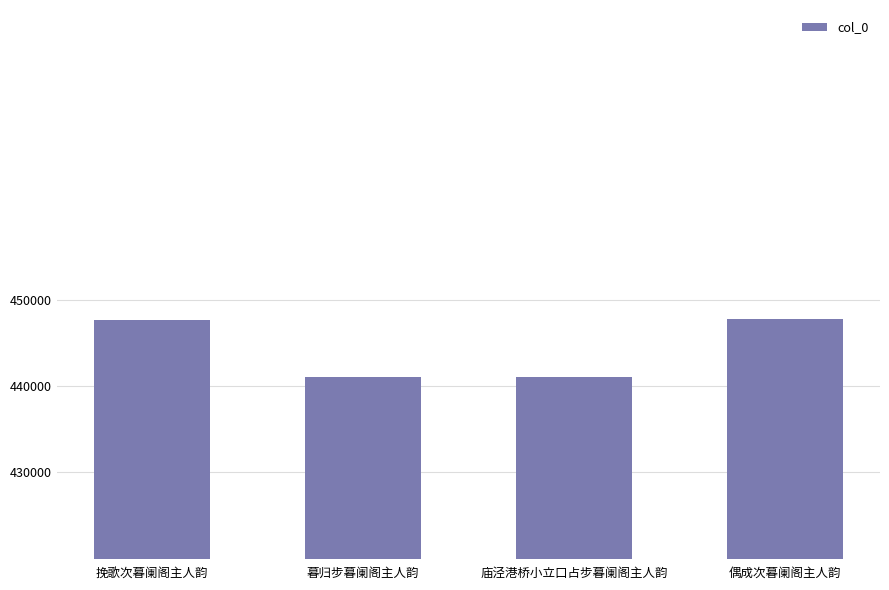

What is the difference between the maximum and minimum values?

6644